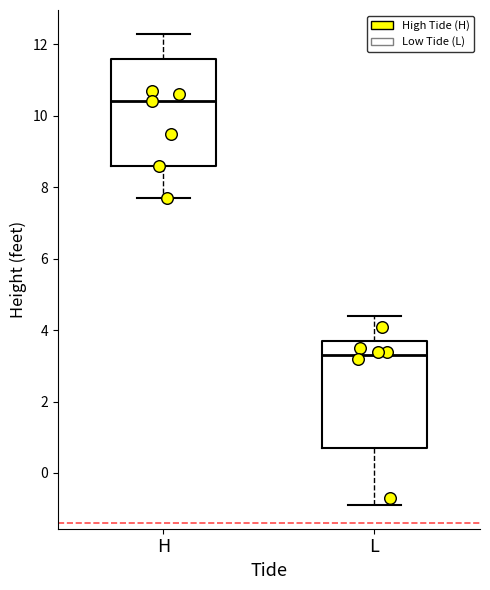

Where is the upper edge of the box for L on the y-axis? The values are not printed on the chart, so give them approximately, as read against the axis.

3.8